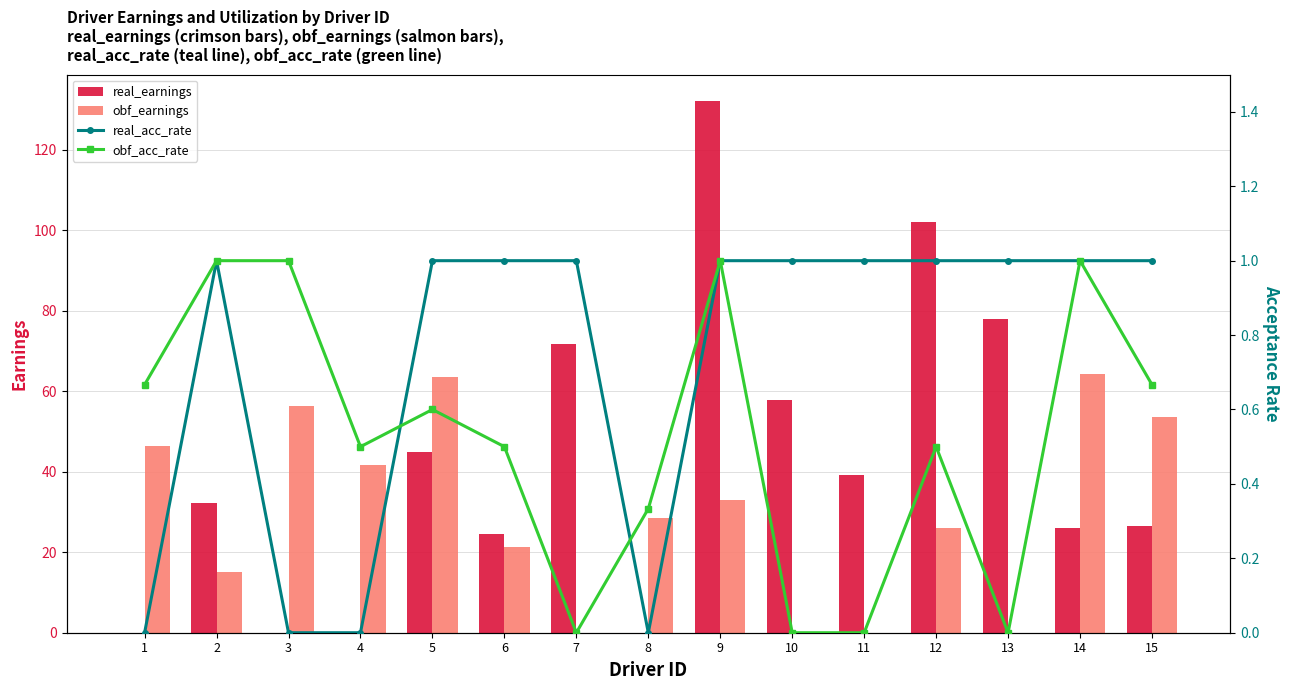

Is the value of real_earnings at 7 greater than the value of real_acc_rate at 10?

Yes